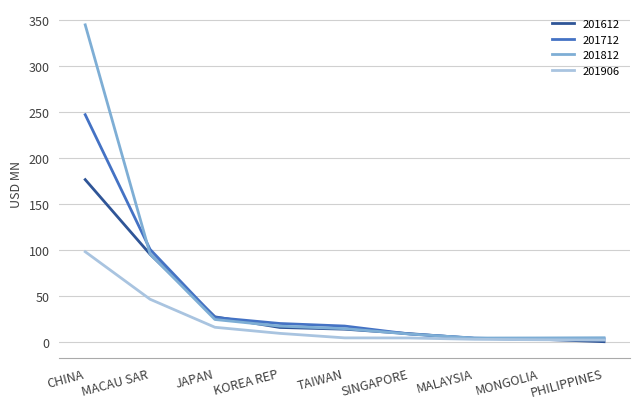

Is the value of 201712 at KOREA REP greater than the value of 201906 at MALAYSIA?

Yes